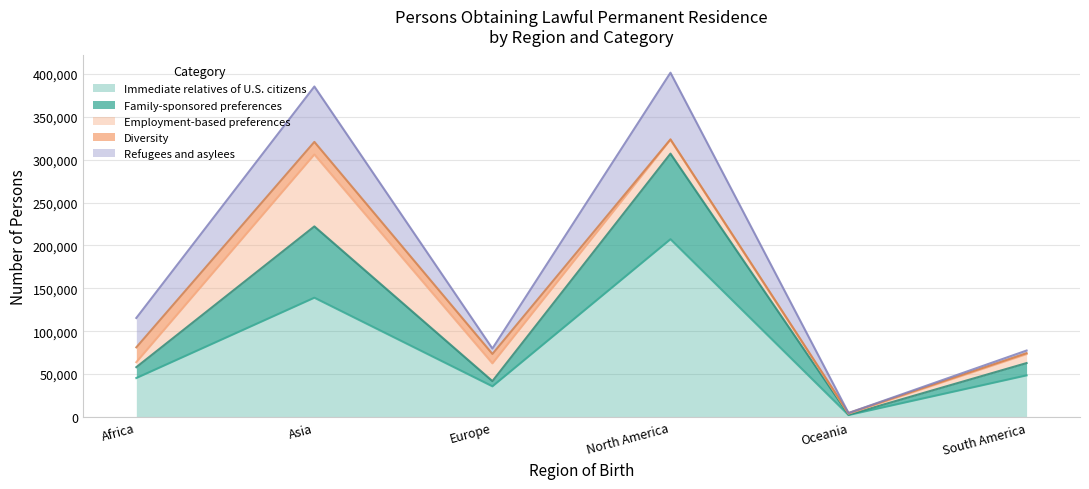

The Family-sponsored preferences series shows 83115 at Asia. True or false?

True